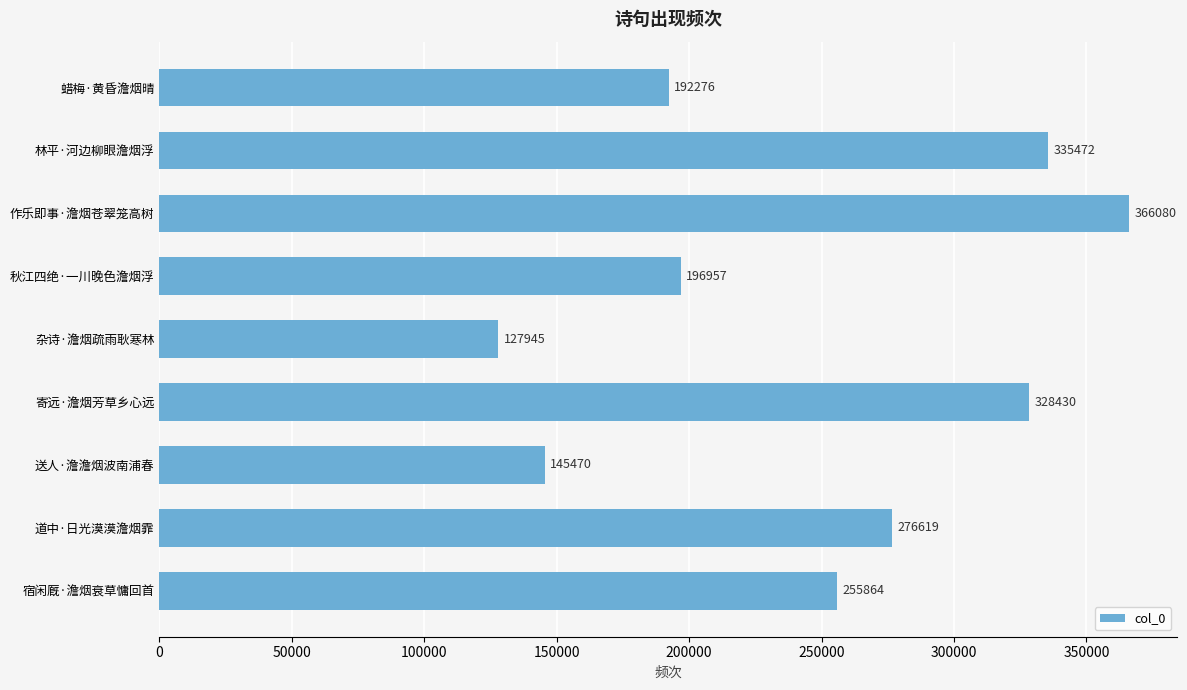

How many data points does each series have?

9